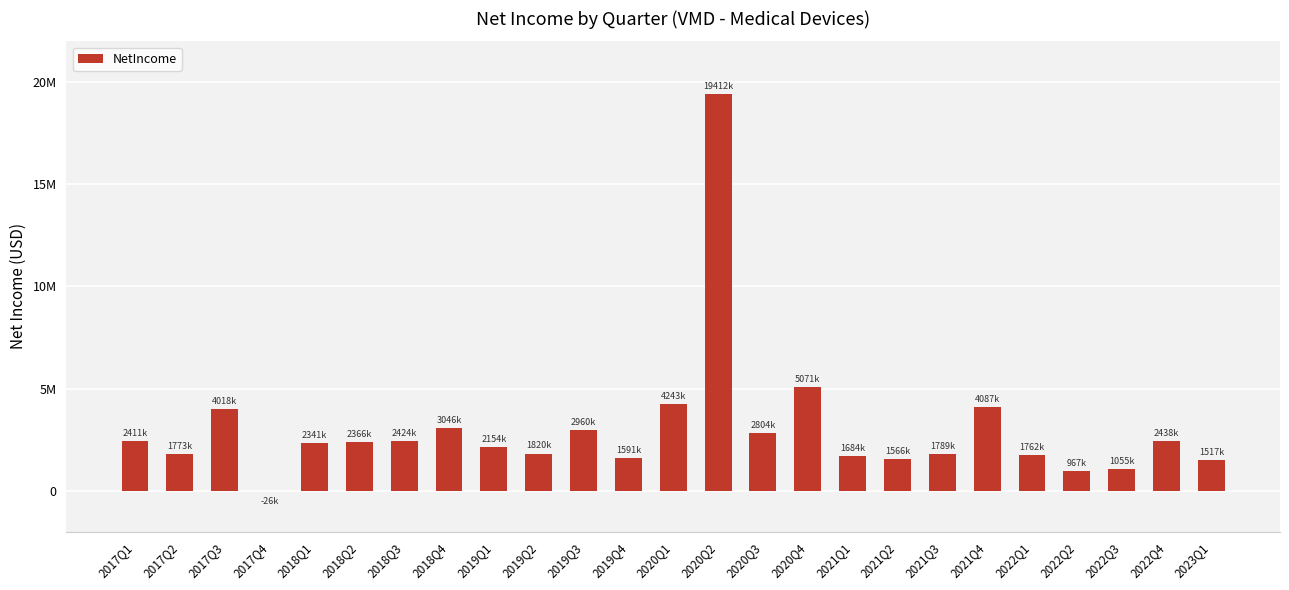

How many values are below zero?

1